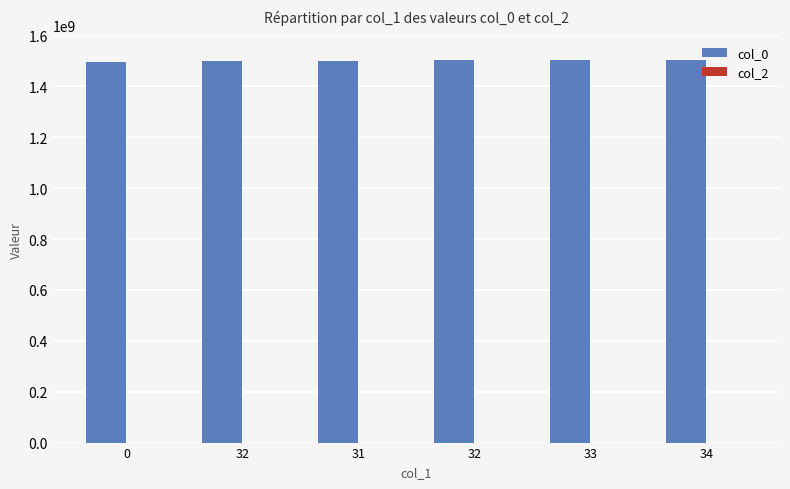

Does the chart contain any negative values?

No